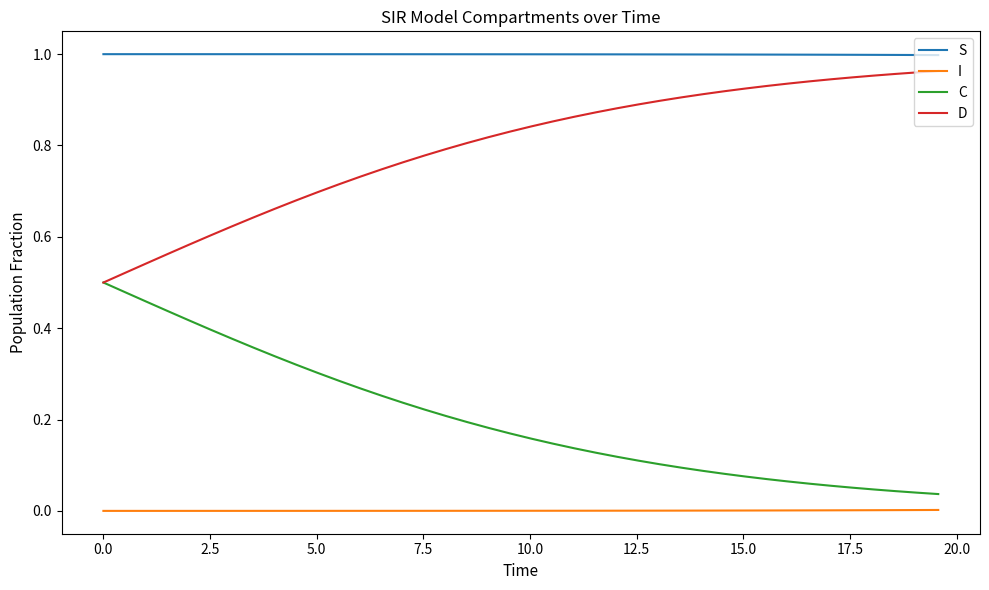

List the series in order of their overall mean, highest first.

S, D, C, I